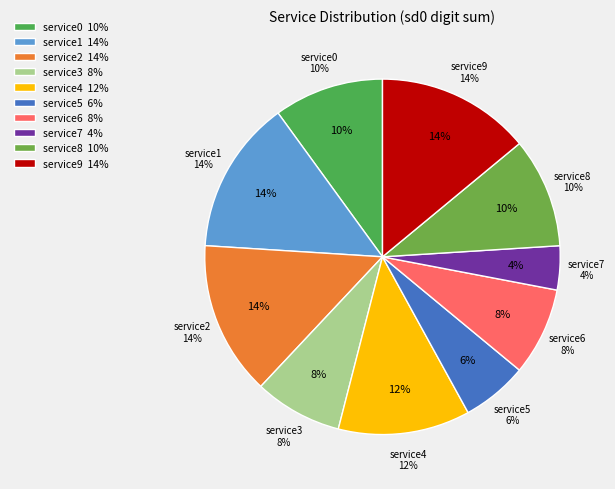

True or false: service0 accounts for 23% of the total.

False